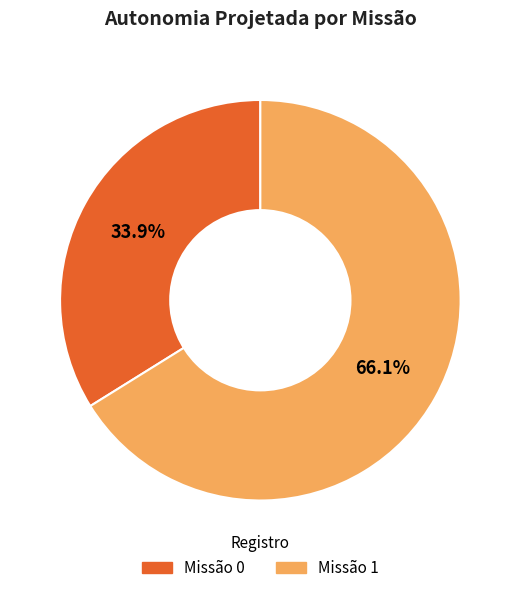

Is the sum of Missão 0 and Missão 1 greater than half?

Yes